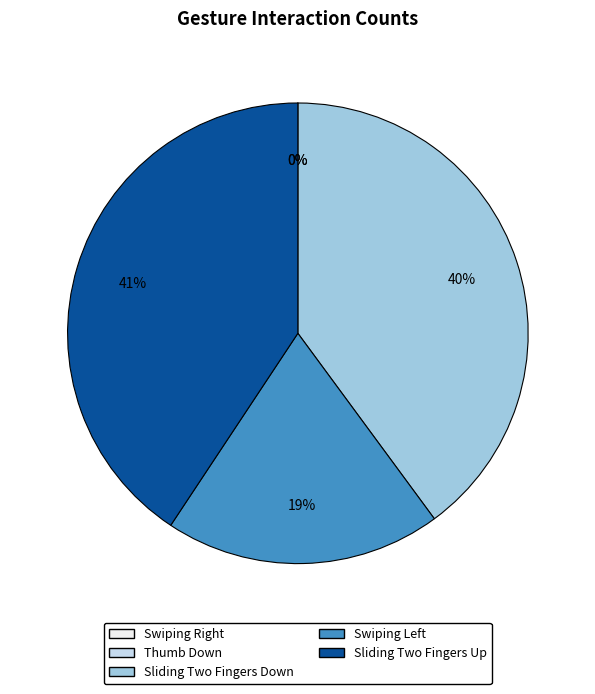

Do Sliding Two Fingers Down and Sliding Two Fingers Up together represent more than half of the pie?

Yes